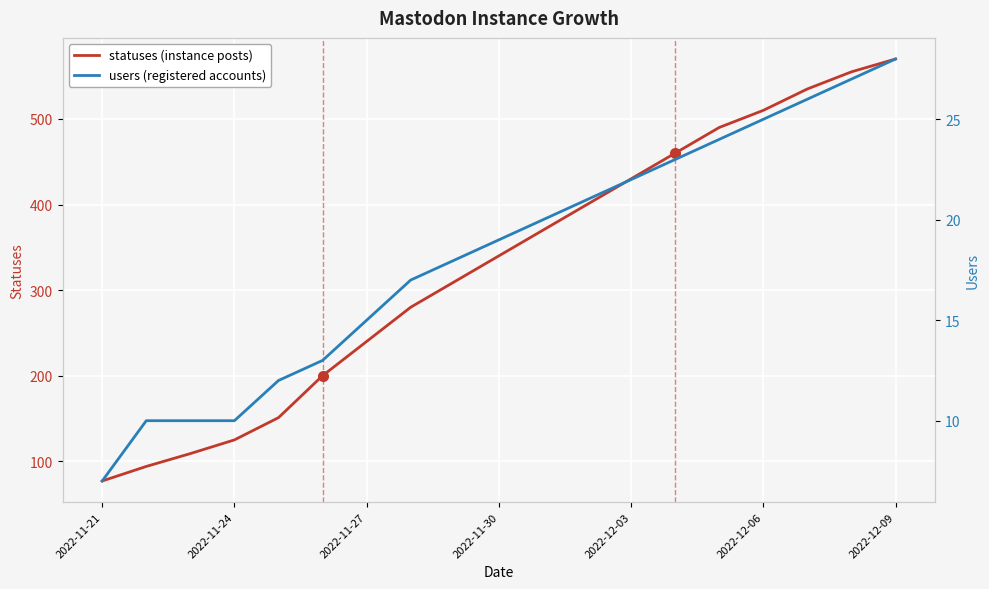

True or false: users and statuses cross at least once.

False